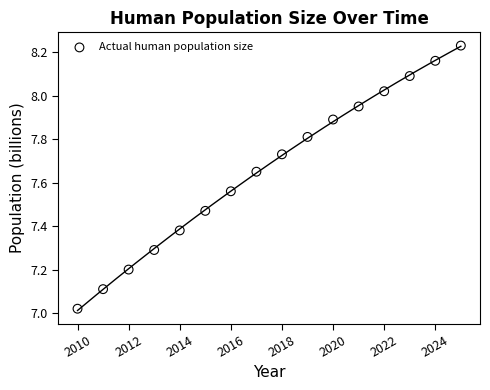

What is the range of X values (max minus min)?

15.0